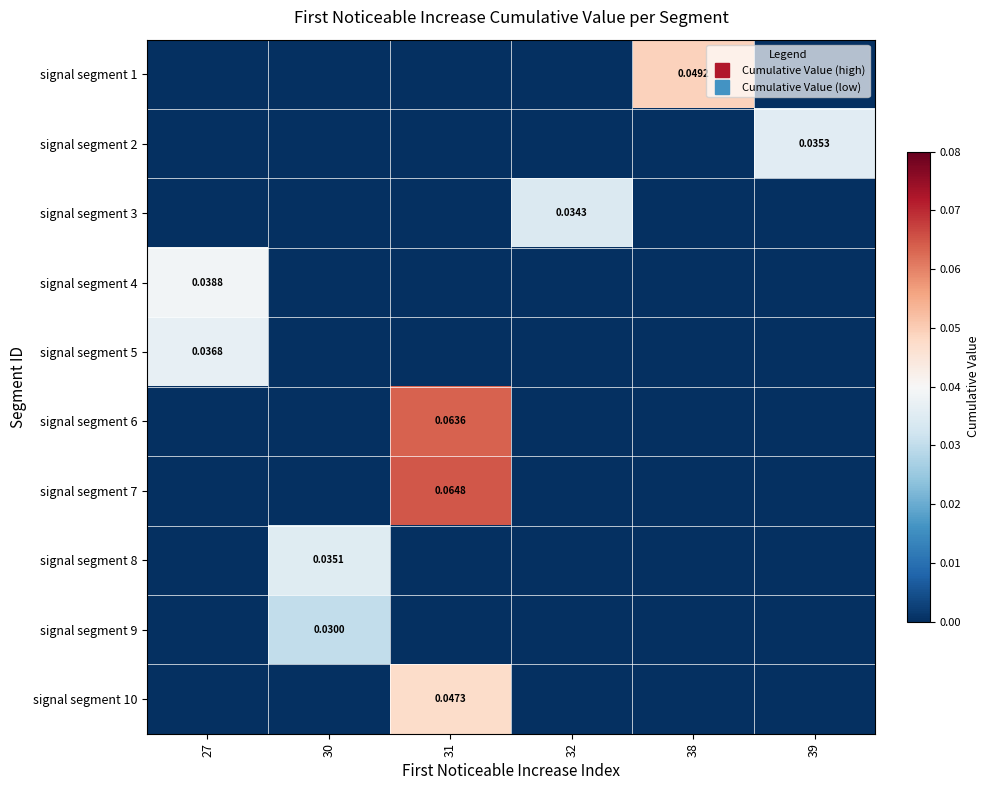

Rank the series by their maximum value, from lowest to highest.

signal segment 9, signal segment 3, signal segment 8, signal segment 2, signal segment 5, signal segment 4, signal segment 10, signal segment 1, signal segment 6, signal segment 7